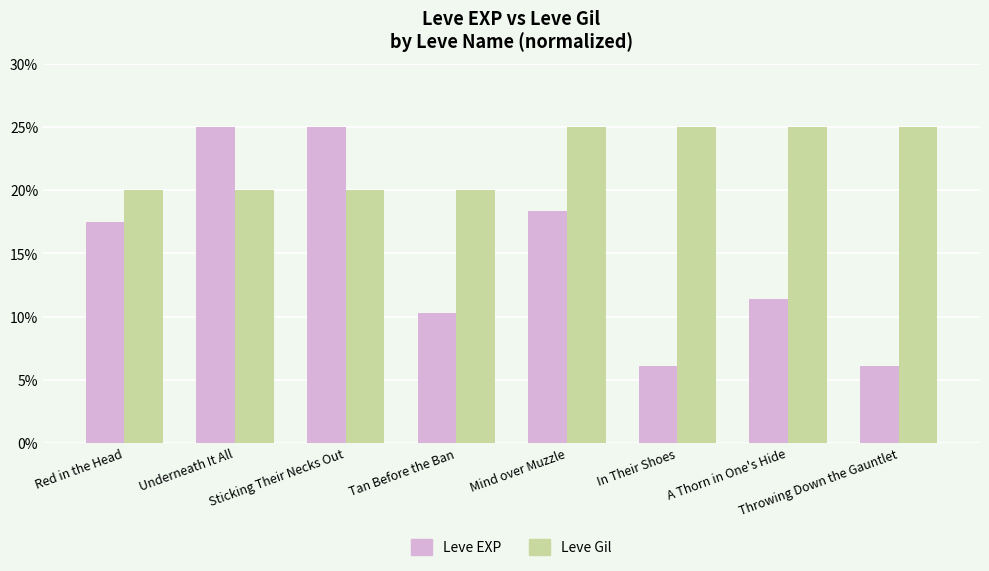

What is the difference between the maximum and minimum values in the Leve EXP series?

18.9